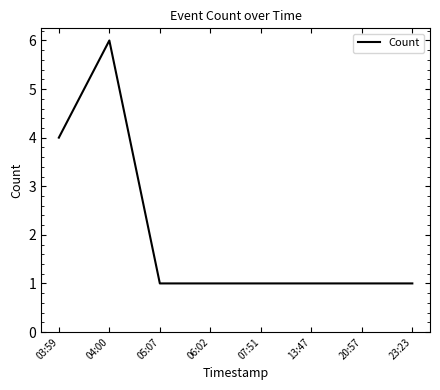

True or false: the data has more than 0 interior local peaks.

True